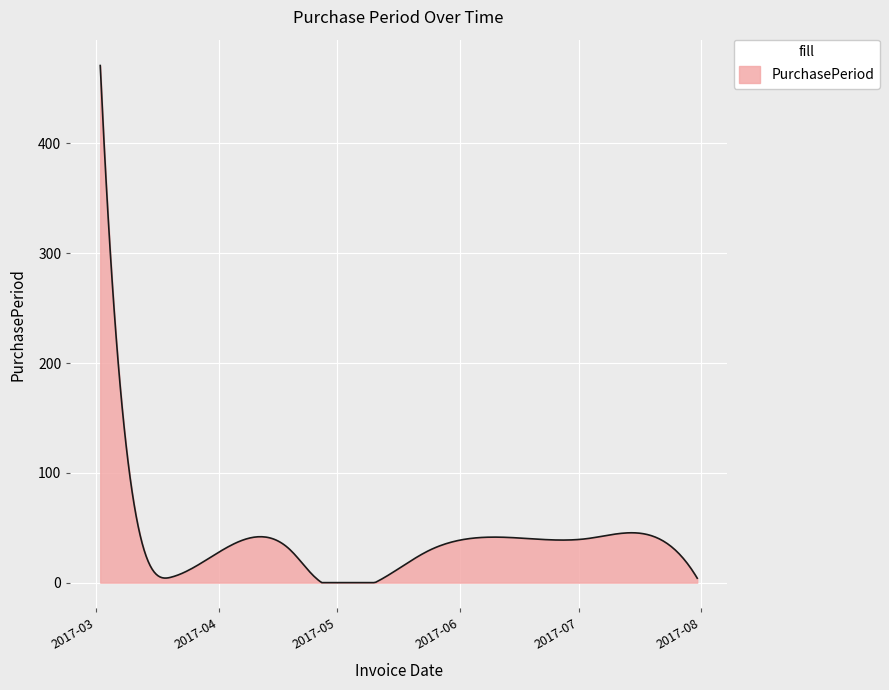

What is the maximum value shown in the chart?

471.0